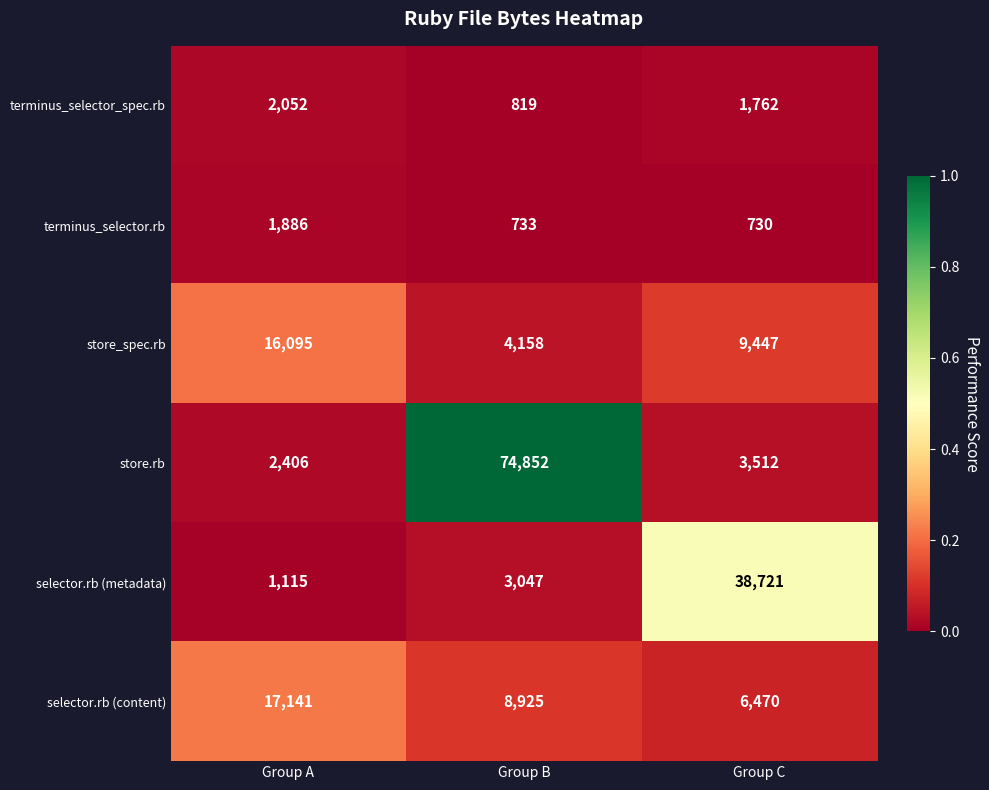

Rank the categories by store.rb value from lowest to highest.

Group A, Group C, Group B